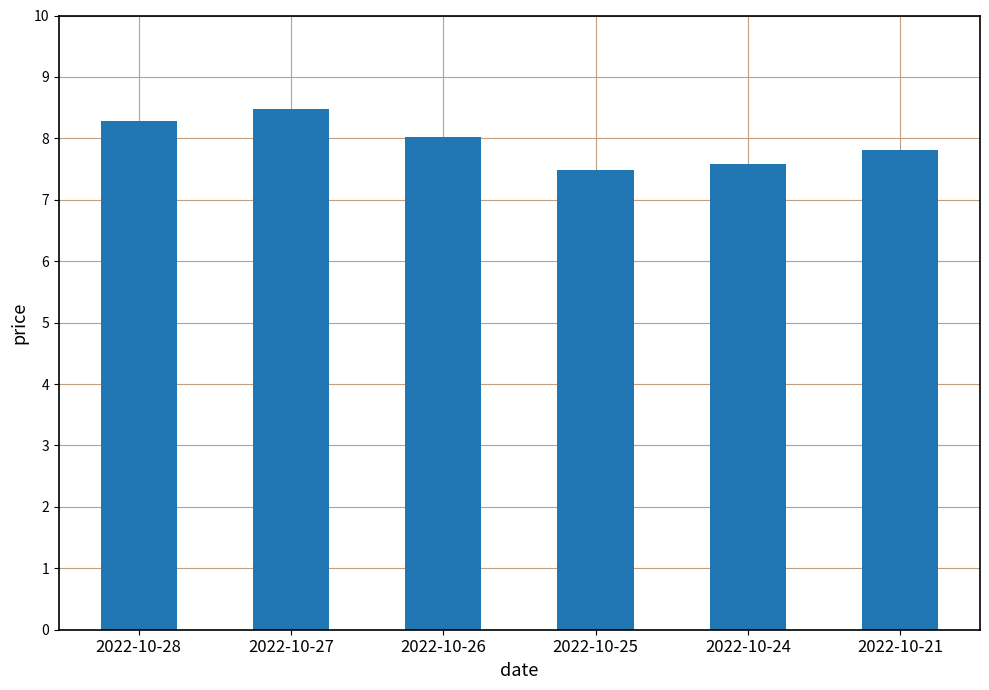

Are the bars grouped side by side (vs. stacked)?

No